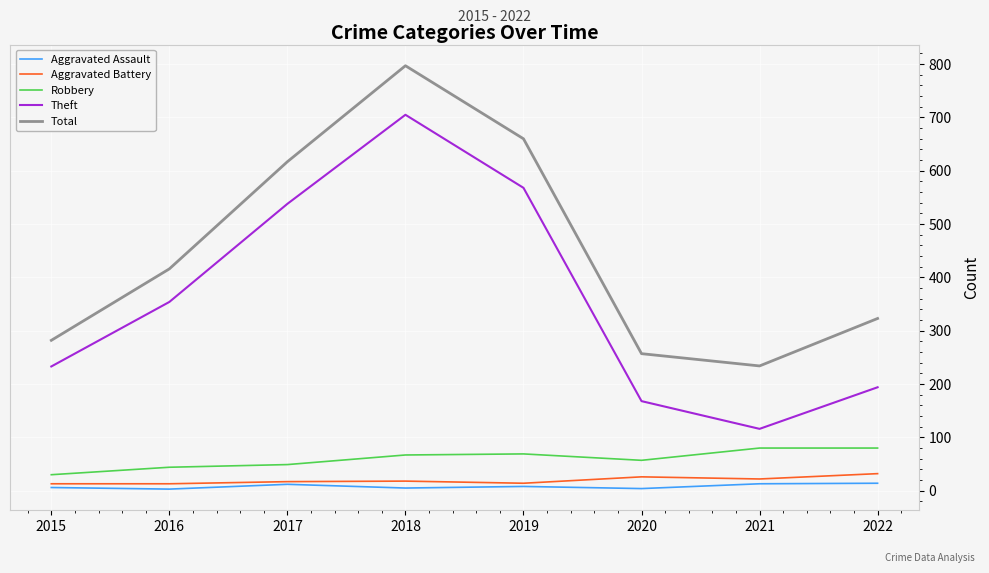

What are all the series names shown in the legend?

Aggravated Assault, Aggravated Battery, Robbery, Theft, Total